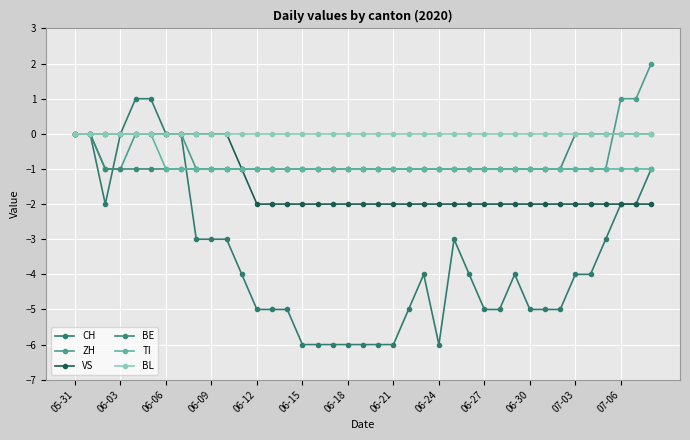

Is this an area chart (filled region under the line)?

No